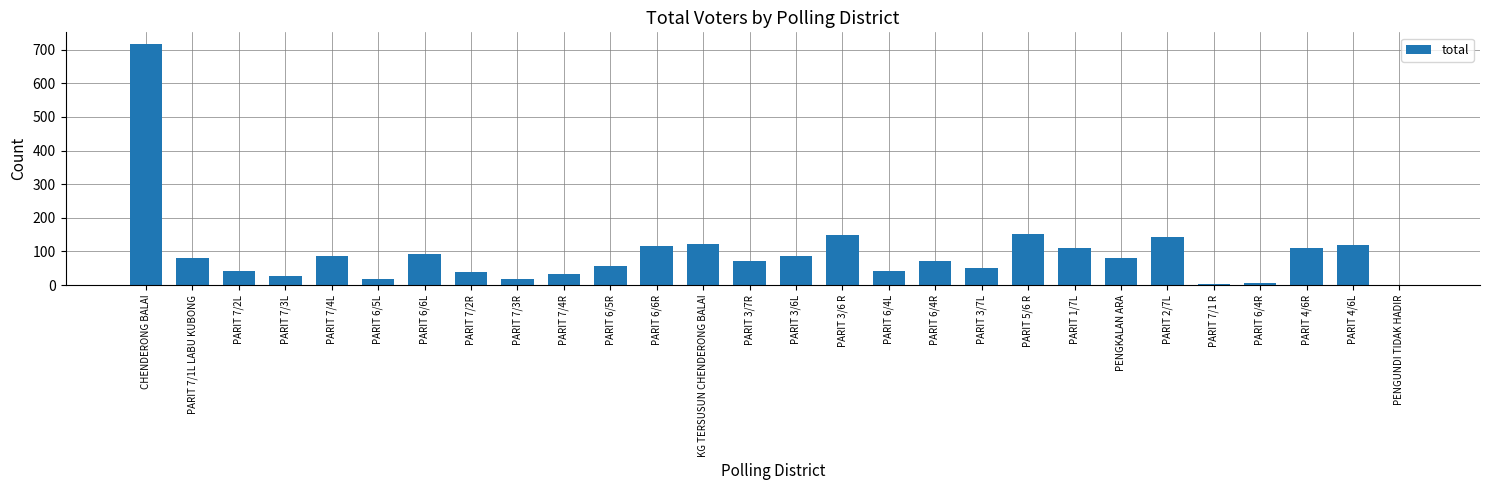

The value at PARIT 3/6 R is 149. True or false?

True